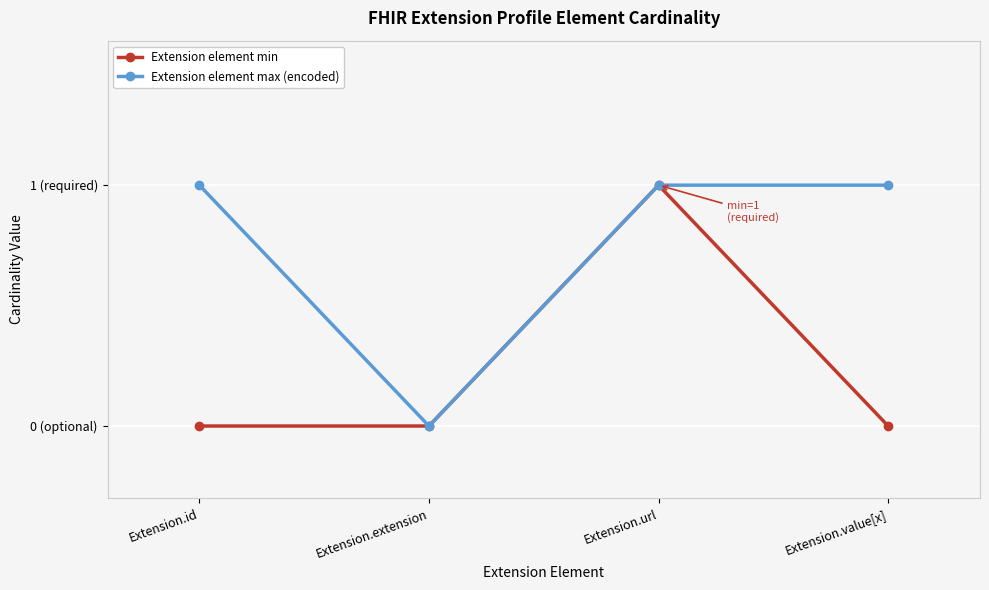

Is this an area chart (filled region under the line)?

No